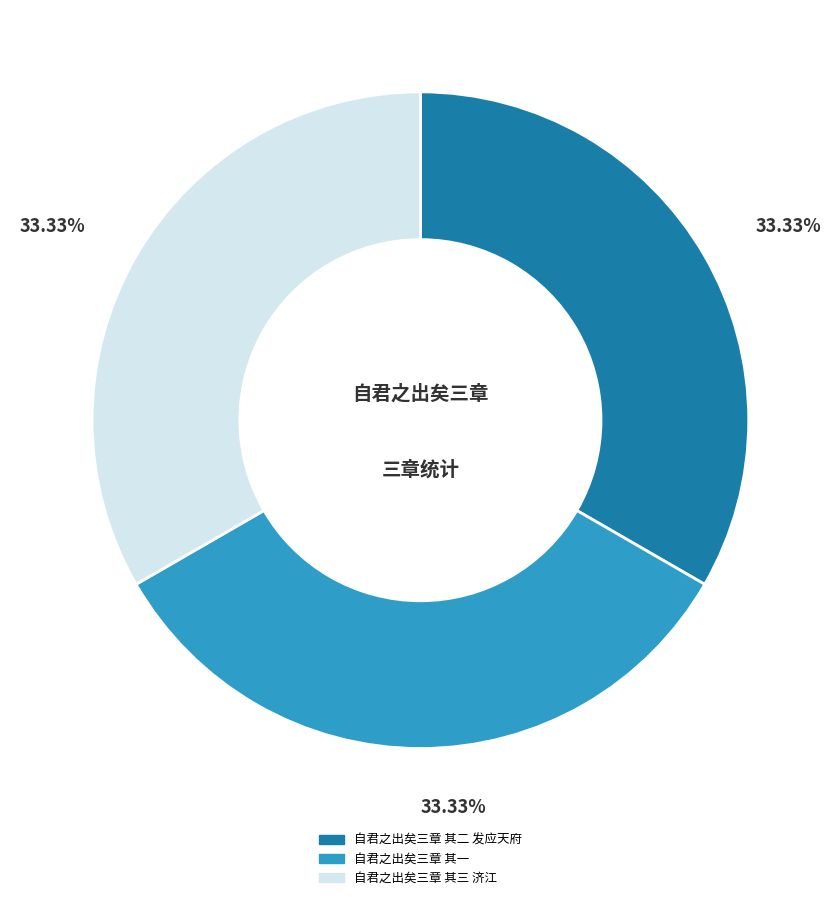

What percentage do 自君之出矣三章 其一 and 自君之出矣三章 其三 济江 together represent?

66.7%